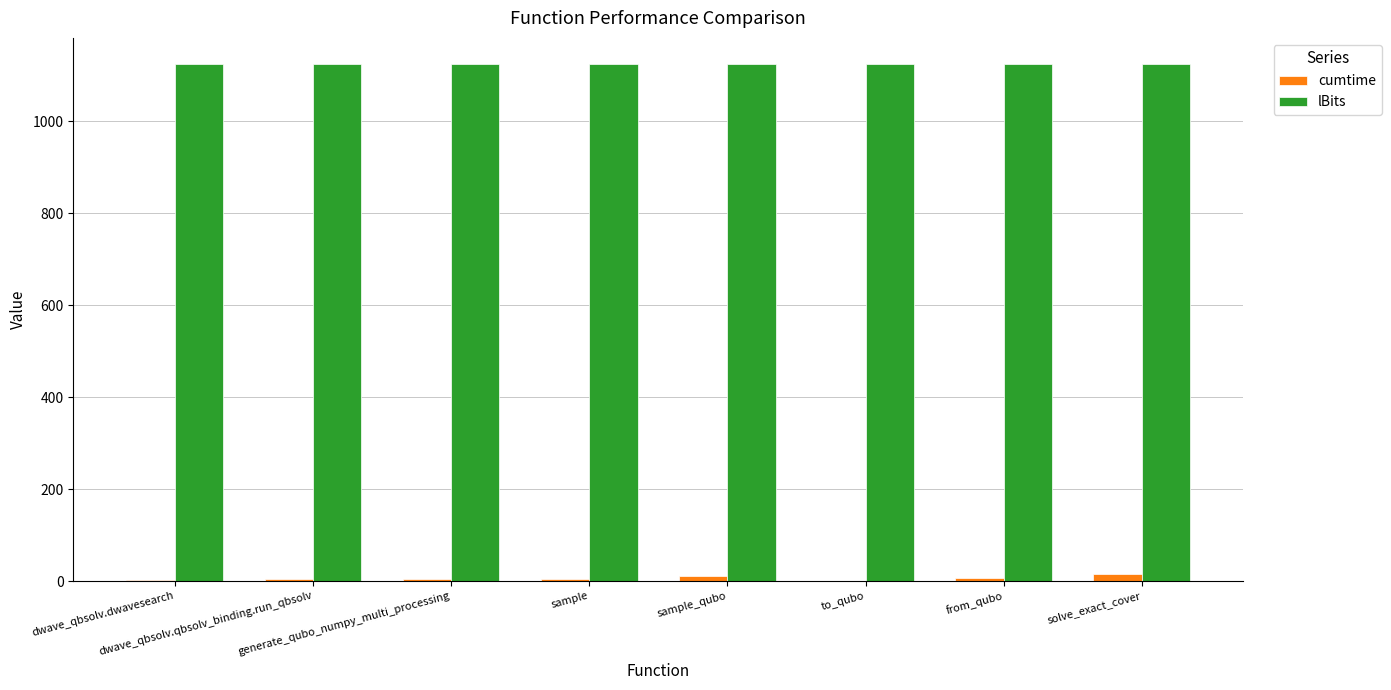

What is the maximum value for lBits?

1125.0